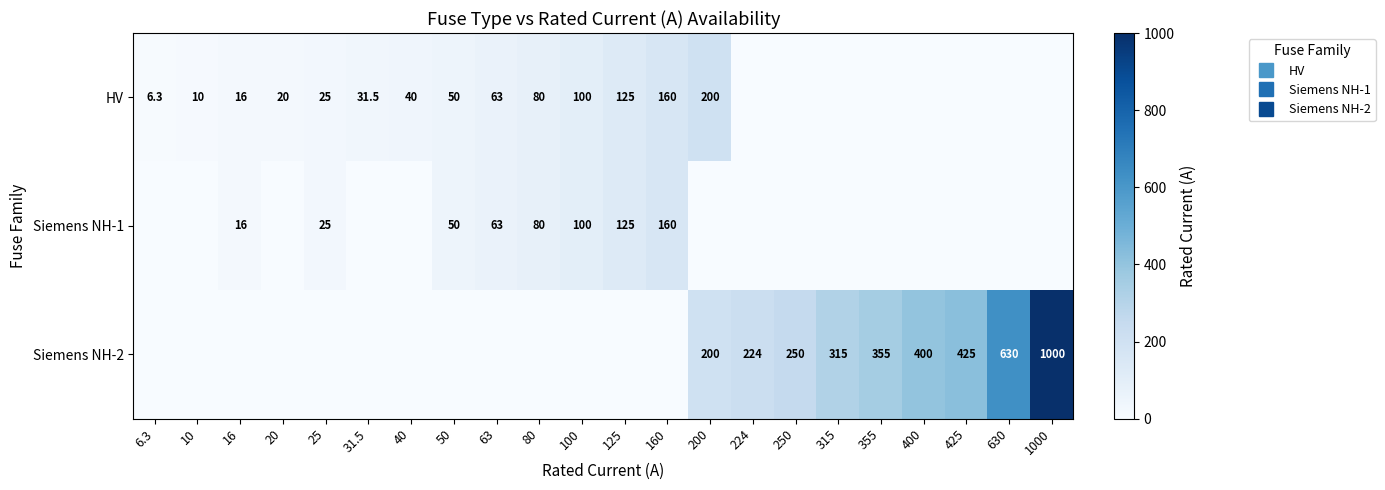

Reading left to right, extract all data points from this chart.

row_0: 6.3	10.0	16.0	20.0	25.0	31.5	40.0	50.0	63.0	80.0	100.0	125.0	160.0	200.0	0.0	0.0	0.0	0.0	0.0	0.0	0.0	0.0
row_1: 0.0	0.0	16.0	0.0	25.0	0.0	0.0	50.0	63.0	80.0	100.0	125.0	160.0	0.0	0.0	0.0	0.0	0.0	0.0	0.0	0.0	0.0
row_2: 0.0	0.0	0.0	0.0	0.0	0.0	0.0	0.0	0.0	0.0	0.0	0.0	0.0	200.0	224.0	250.0	315.0	355.0	400.0	425.0	630.0	1000.0